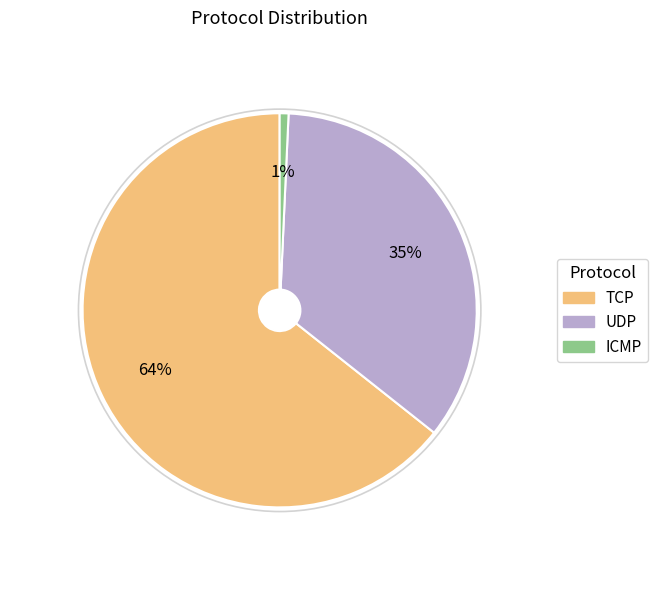

What is the ratio of the value at TCP to the value at UDP?

1.8